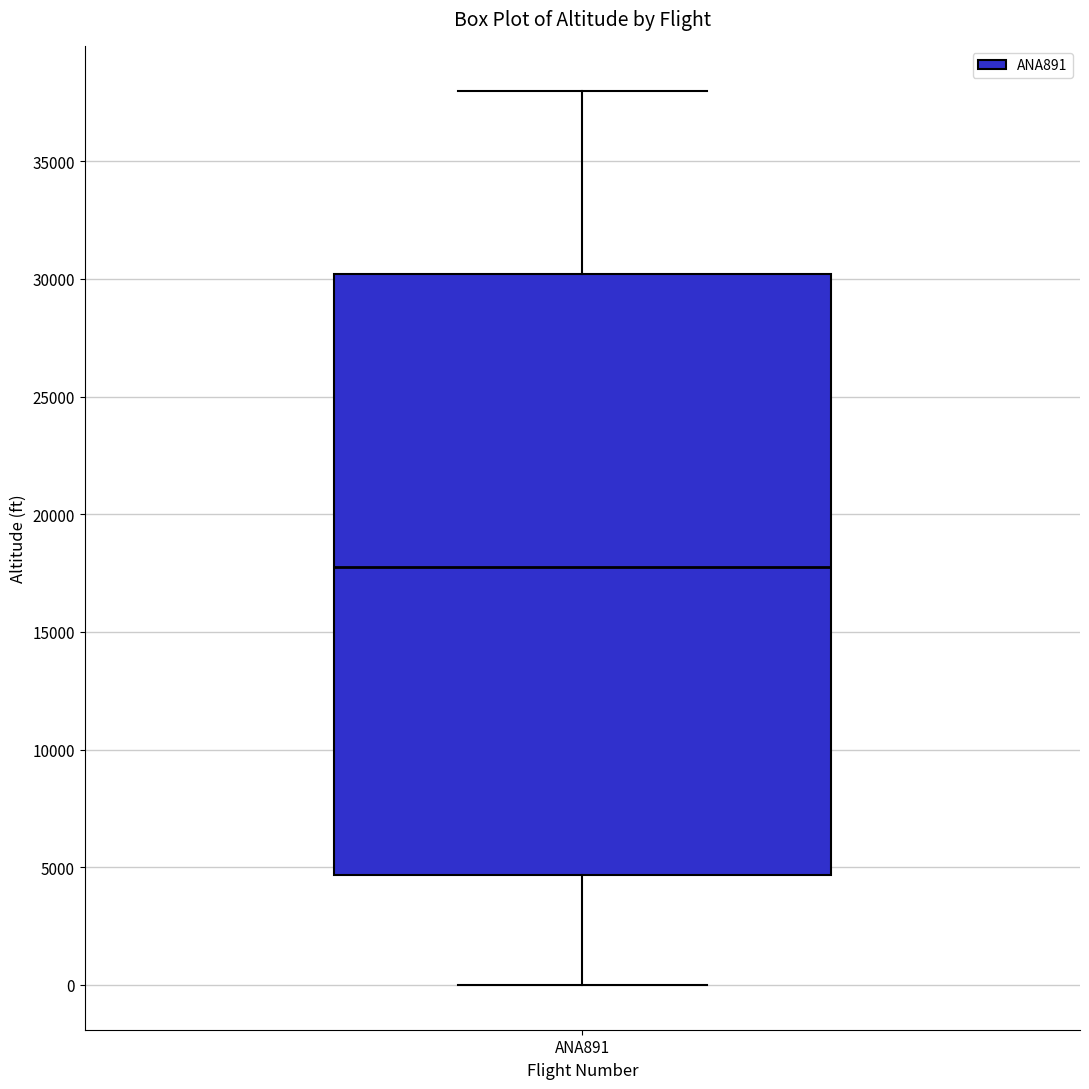

Transcribe this box plot: give where the median line is, the range the box spans, and where the two whiskers end, as read against the y-axis. The values are not printed on the chart, so give them approximately, as read against the axis.

median 18000, box 4500 to 30000, whiskers 0 to 38000